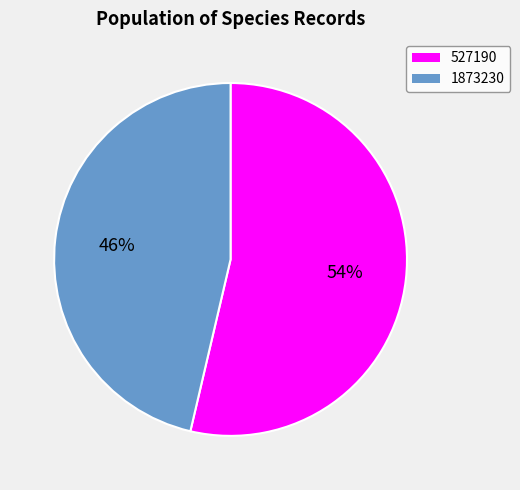

Which slice represents more than half of the pie?

527190